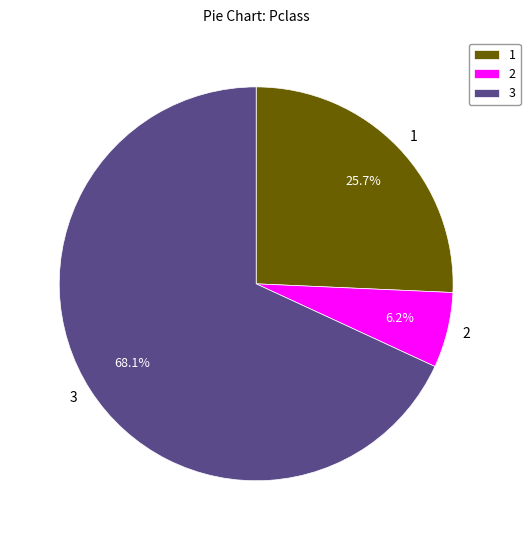

What is the largest slice in the pie chart?

3